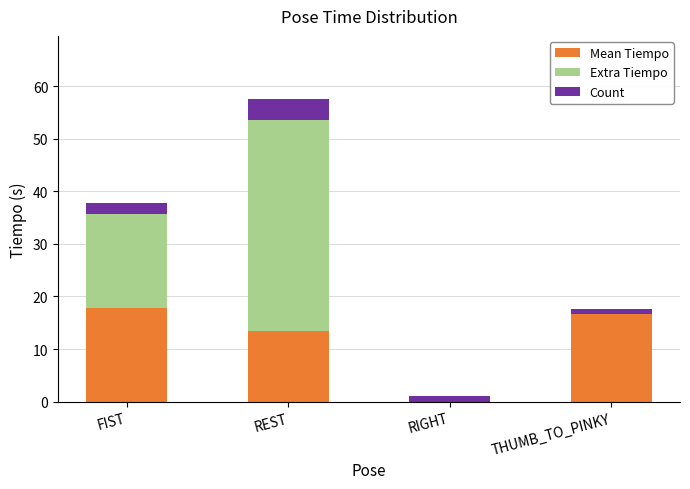

Which series has the widest spread of values?

Extra Tiempo